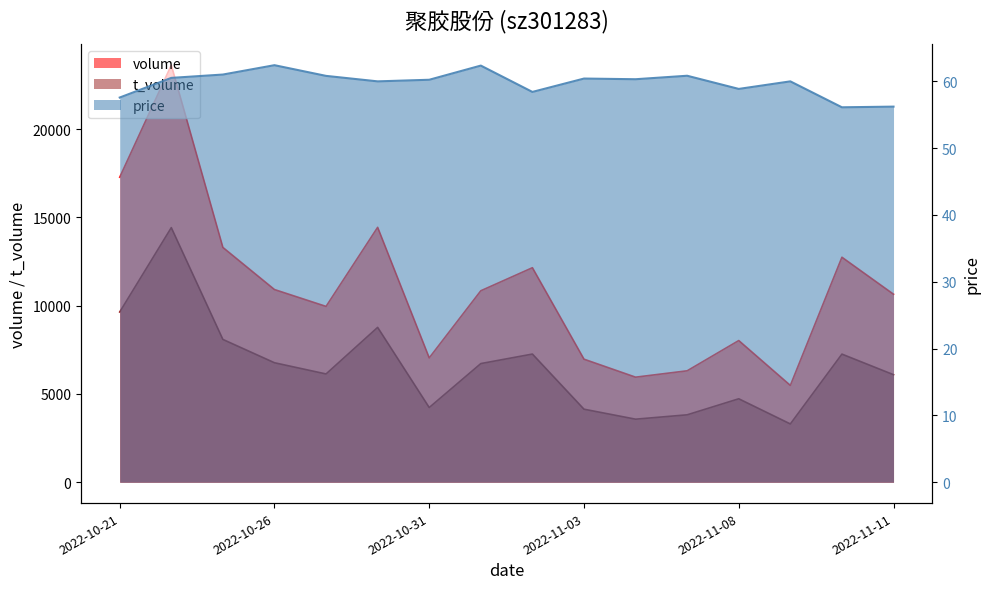

At which category does the chart reach its minimum across all series?

2022-11-10